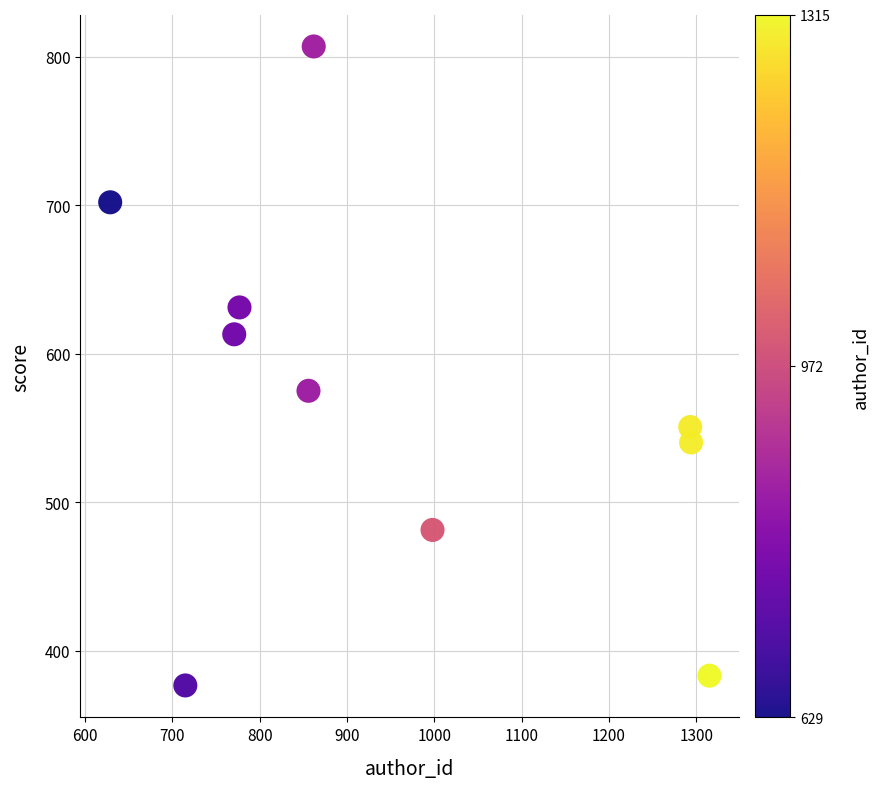

What is the average Y value?

566.0